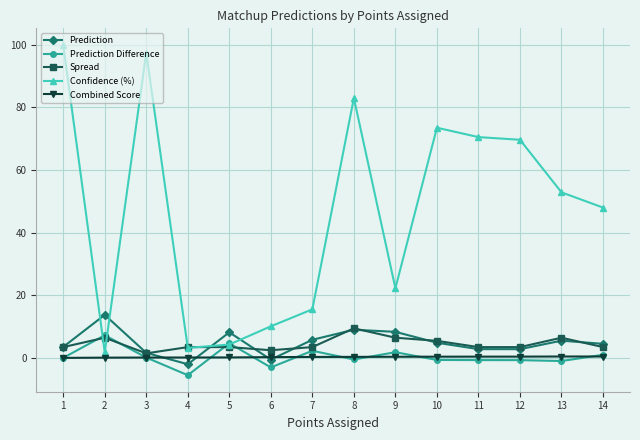

Between which two adjacent categories do Prediction Difference and Confidence (%) first intersect?

1 and 2